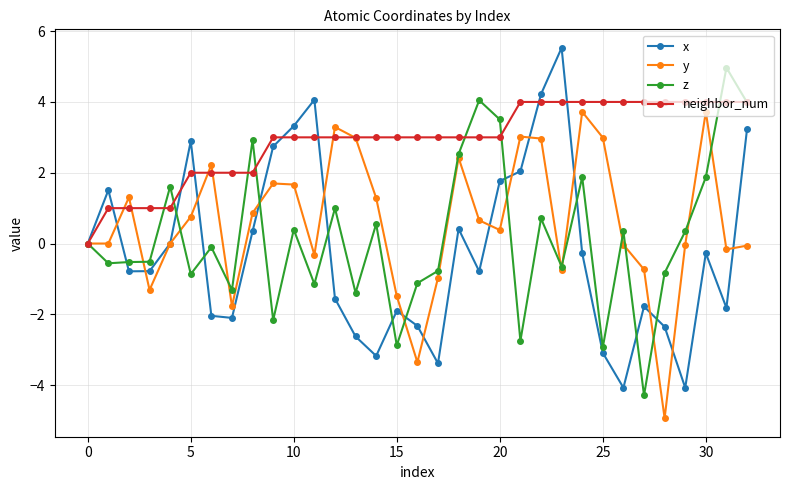

Count the number of categories in the chart.

33